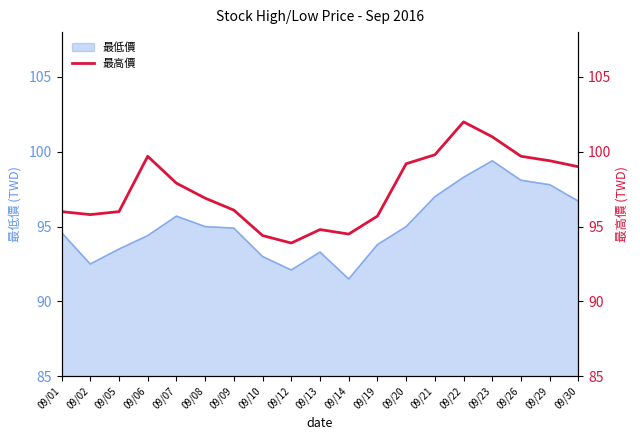

True or false: 最低價 has a value of 128.6 at 09/12.

False